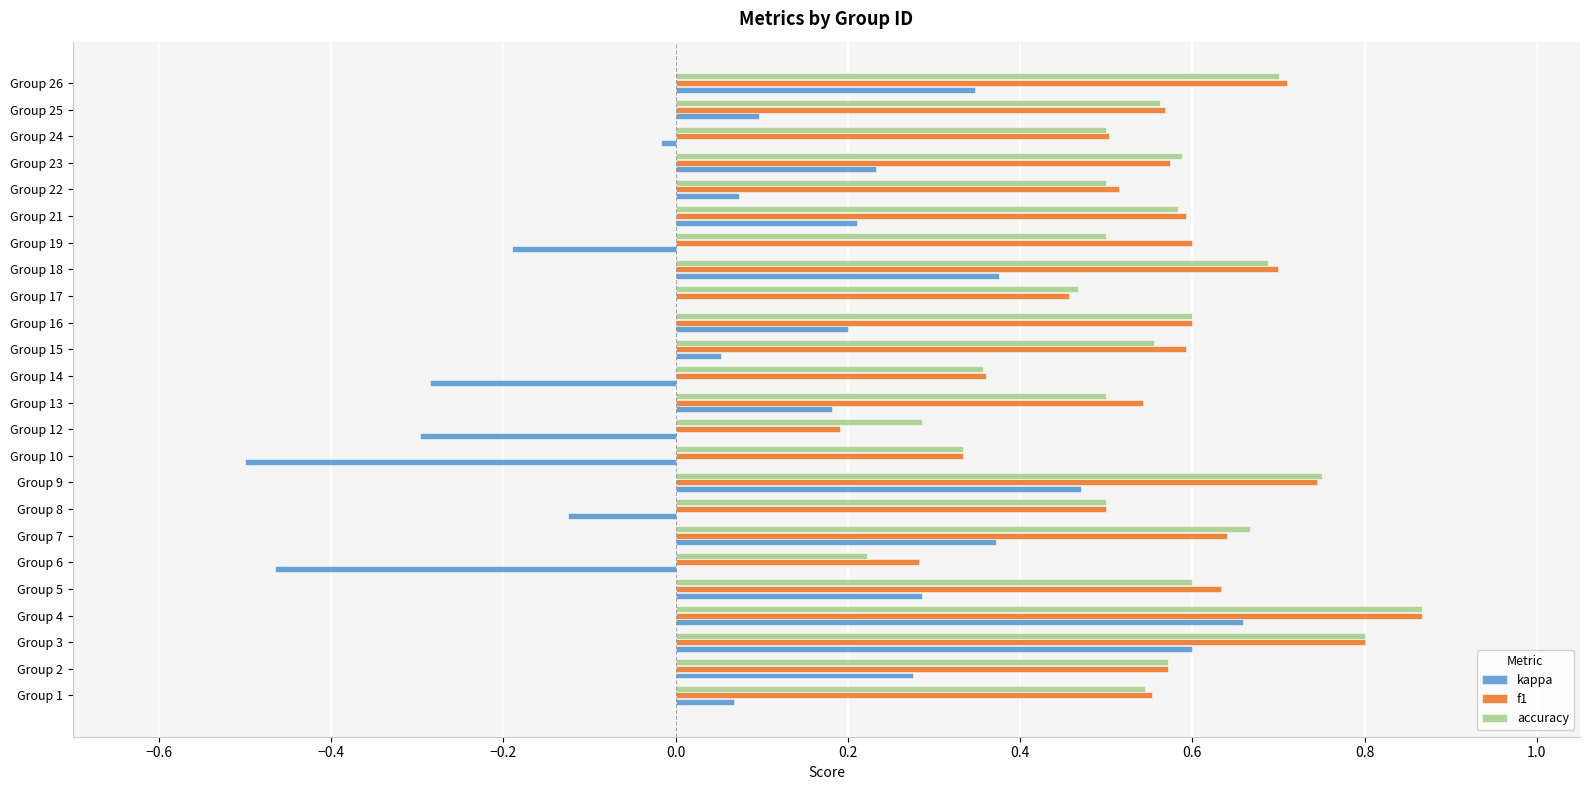

Between Group 10 and Group 25, which series saw the biggest shift?

kappa